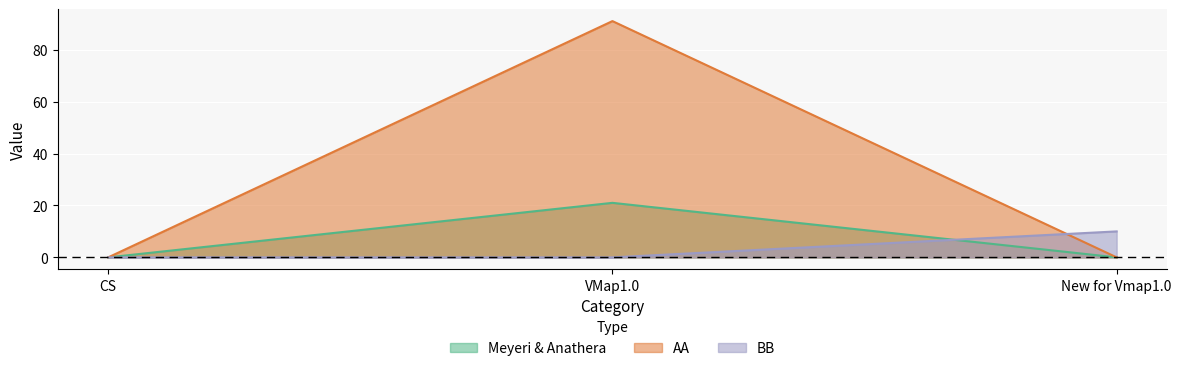

Which category has the highest value in the BB series?

New for Vmap1.0